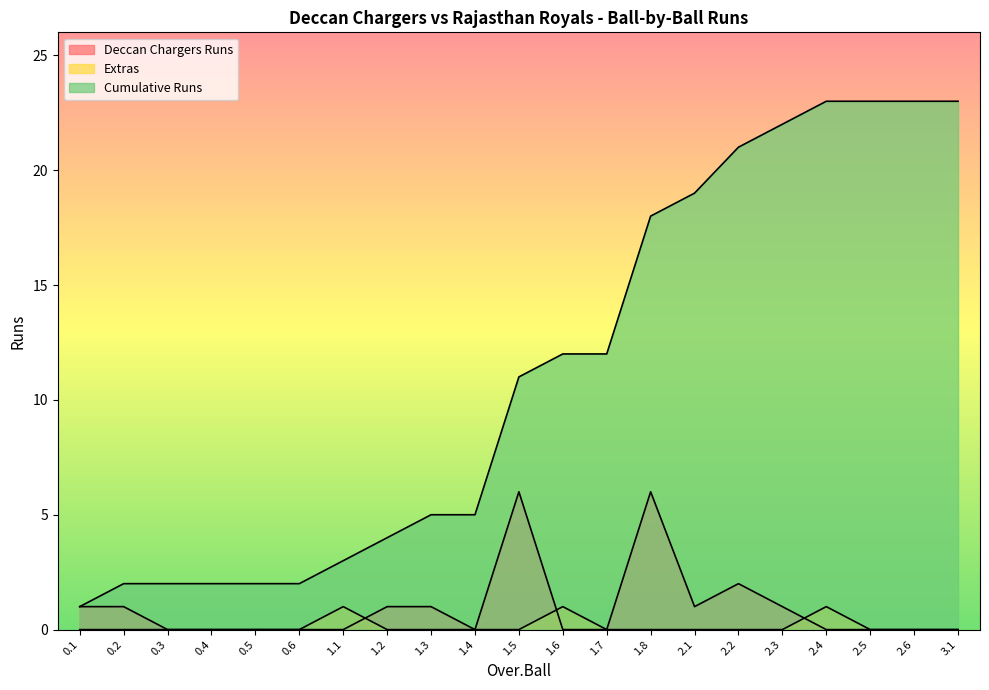

The value of Extras at 1.2 is 0. True or false?

True